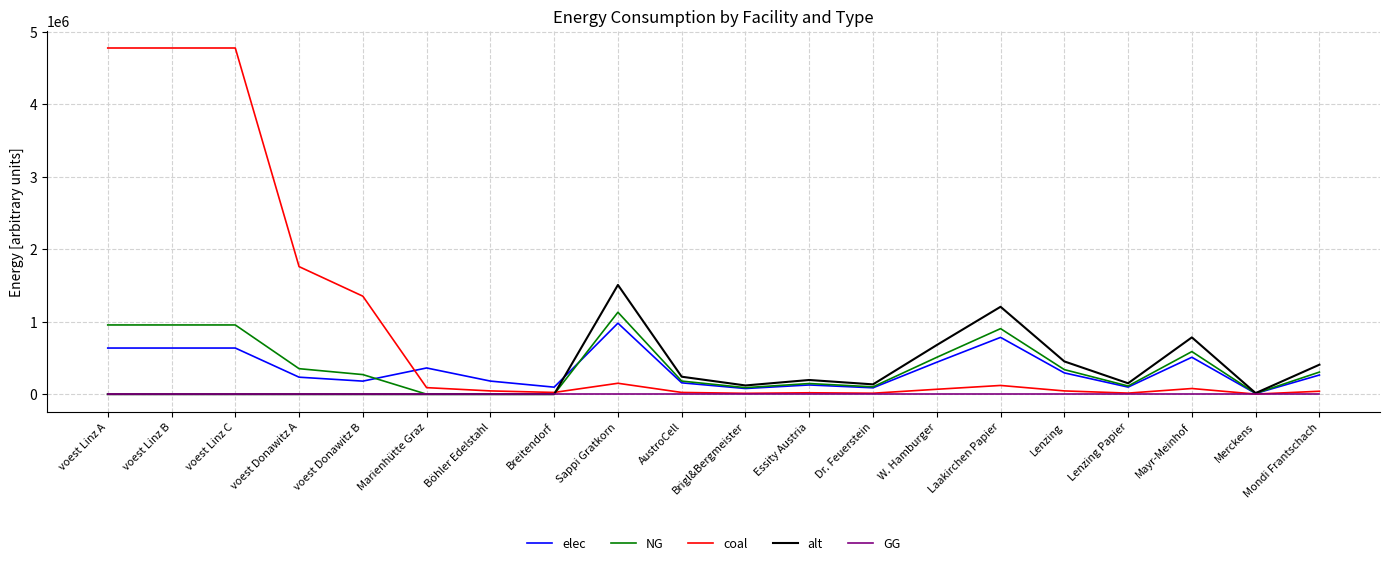

Which series has the largest total across all categories?

coal